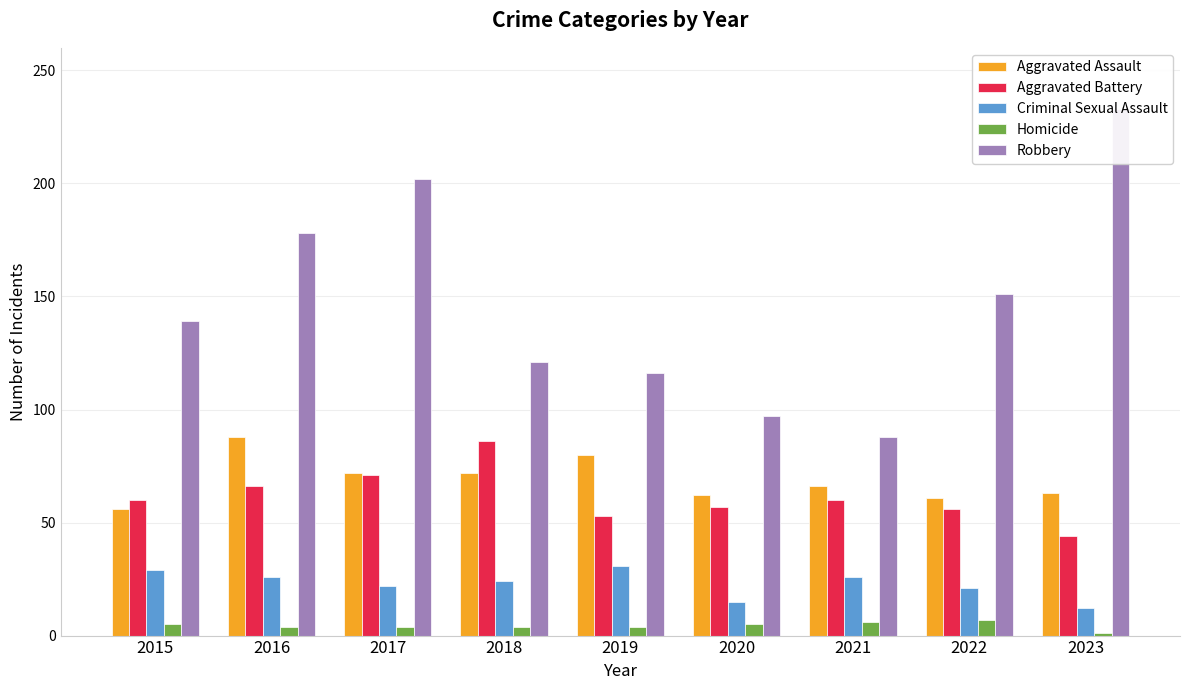

What are all the series names shown in the legend?

Aggravated Assault, Aggravated Battery, Criminal Sexual Assault, Homicide, Robbery